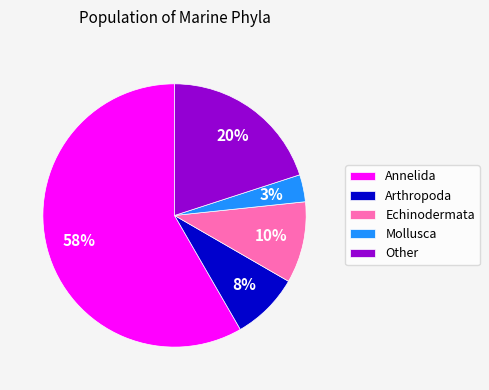

To the nearest percent, what is the difference between the Other and Echinodermata slice percentages?

10%